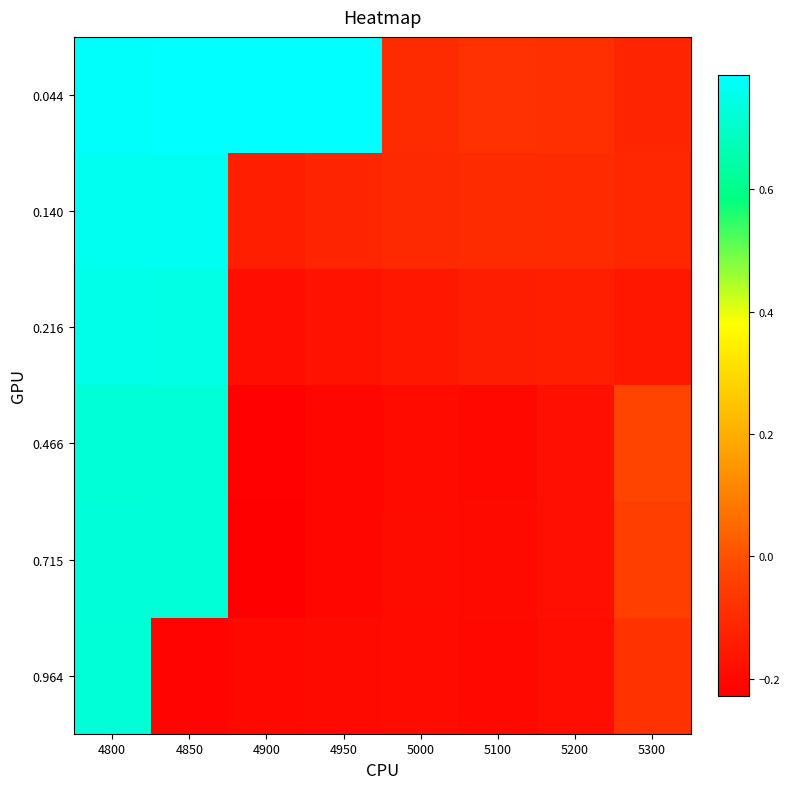

Between 4950 and 5100, which series saw the biggest shift?

0.044